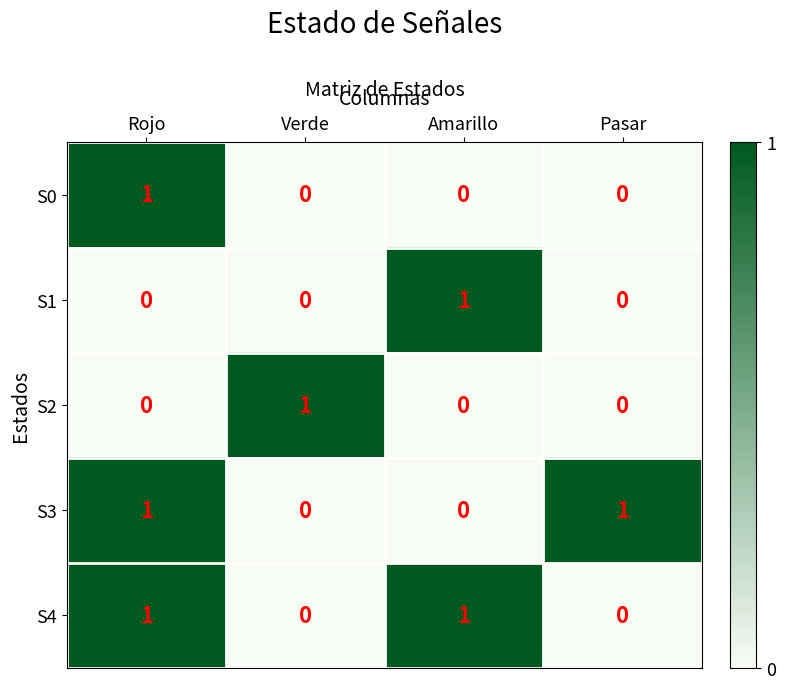

What is the total value across all series at Amarillo?

2